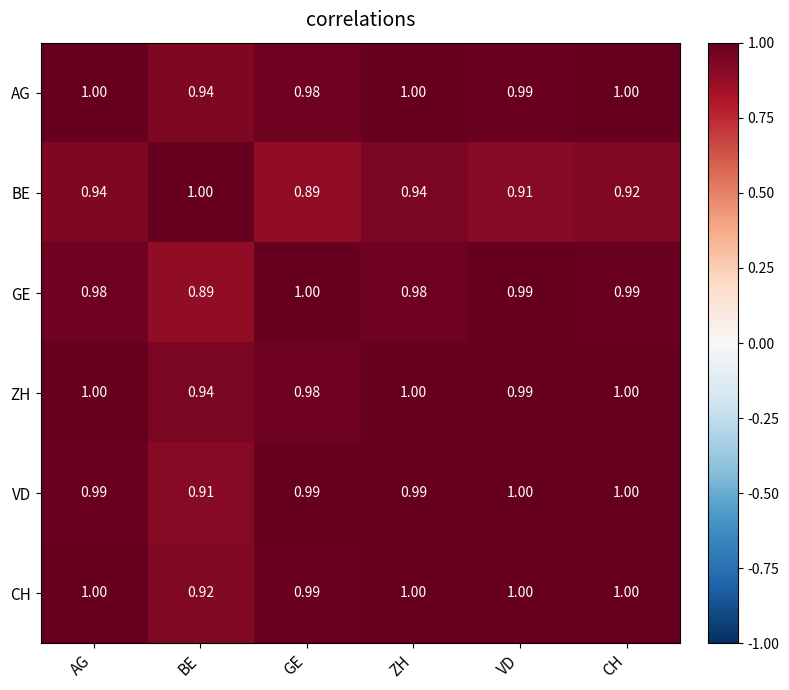

Which category has the lowest value in the CH series?

BE